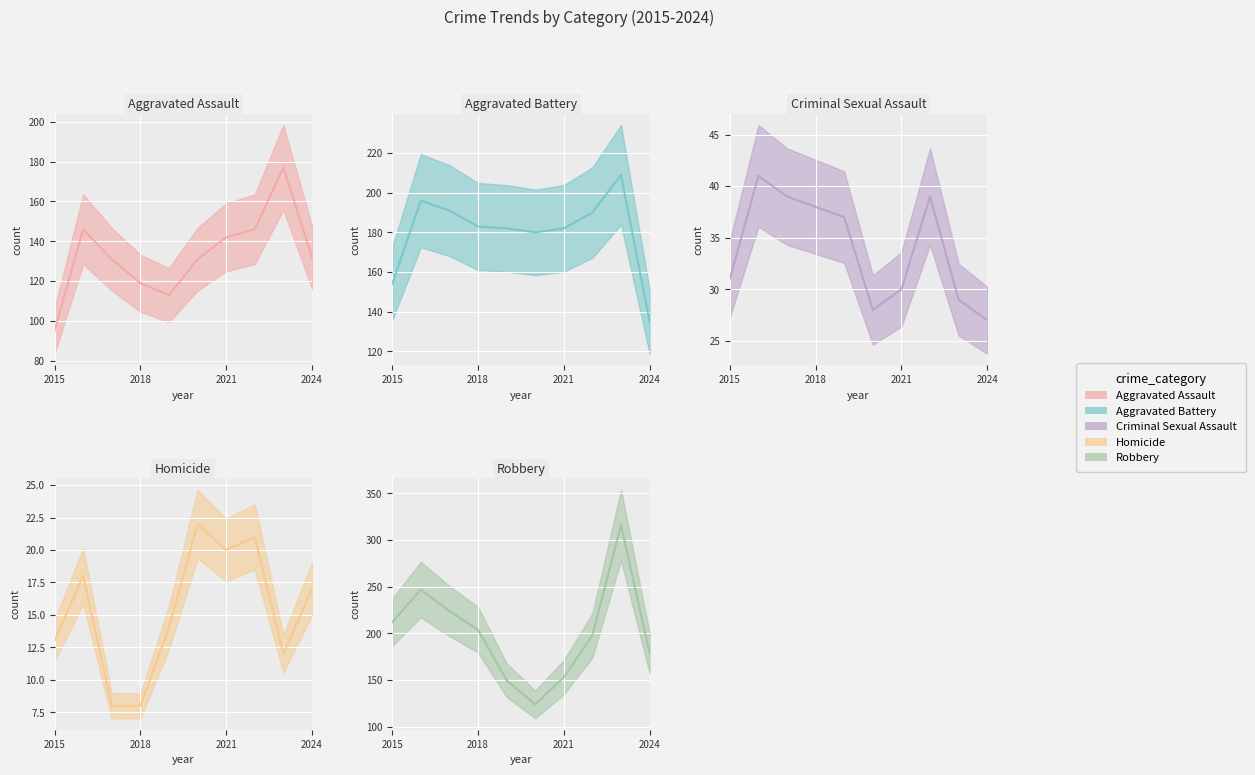

What is the approximate value of Homicide at 2024?

17